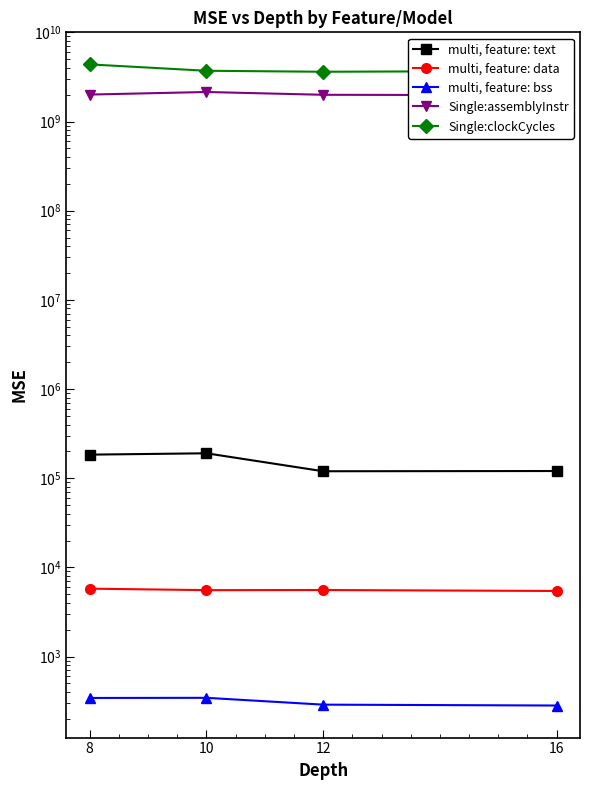

Which series has the largest range (max minus min)?

Single:clockCycles